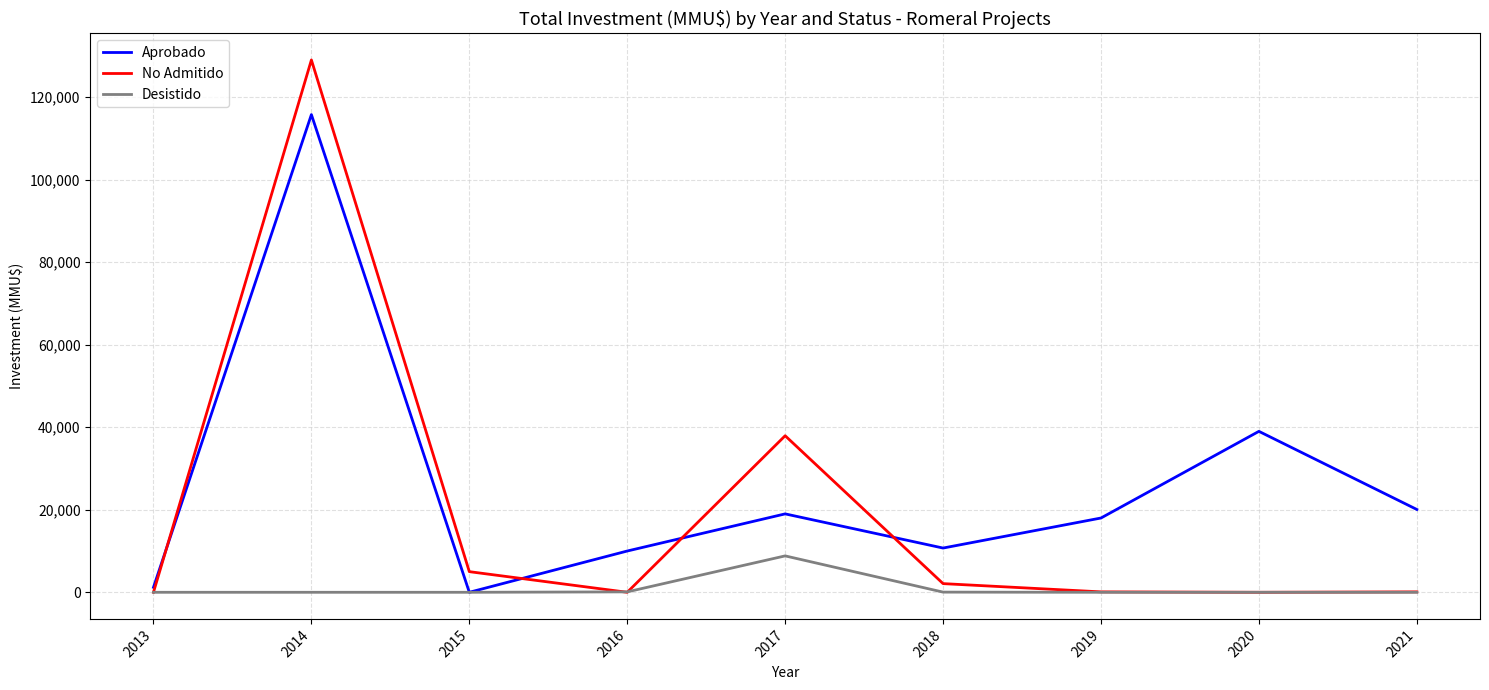

Where is Aprobado nearest to the value 57880?

2020